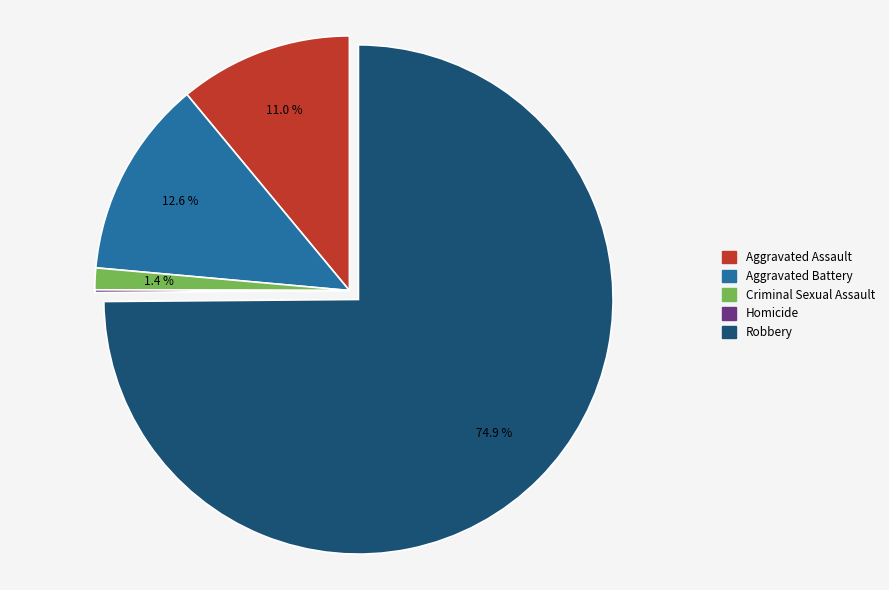

To the nearest percent, what is the average slice percentage?

20%